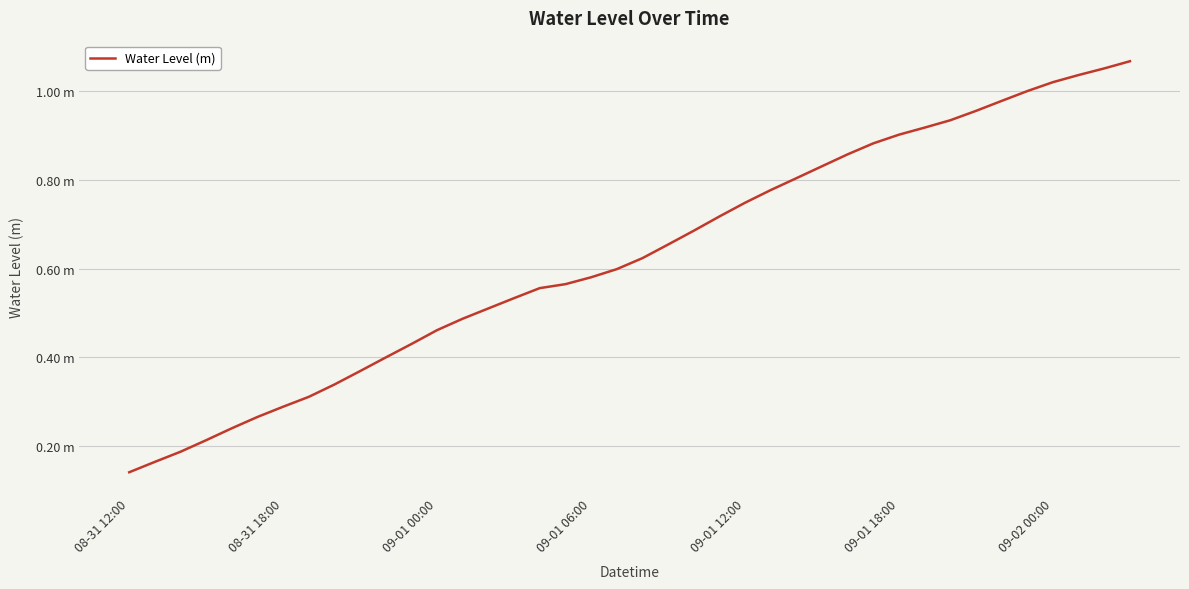

What is the value of the 36th point from the left?

1.0